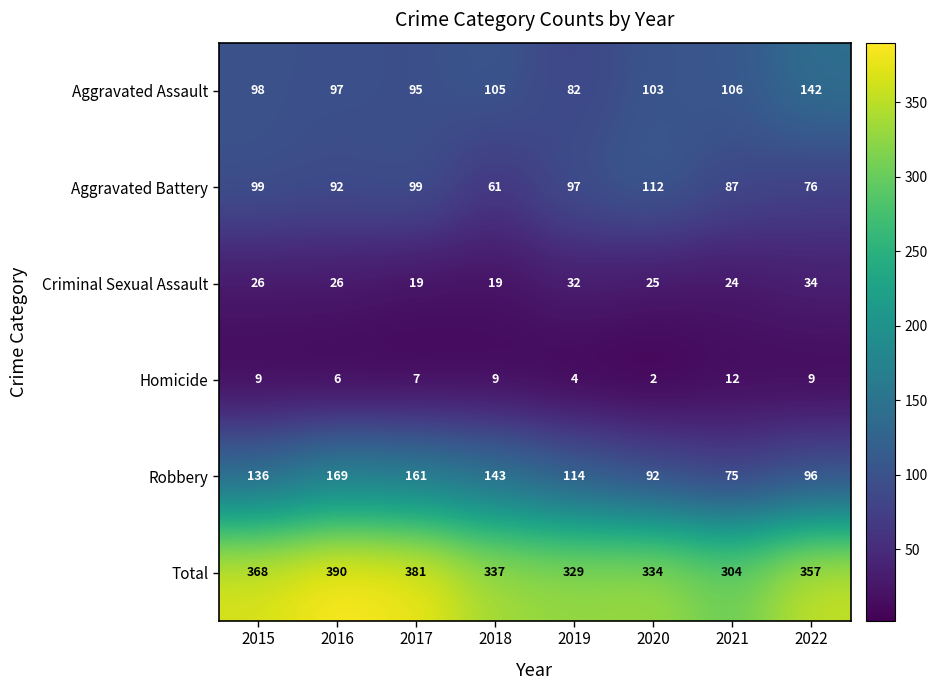

At which category is the sum across all series the highest?

2016